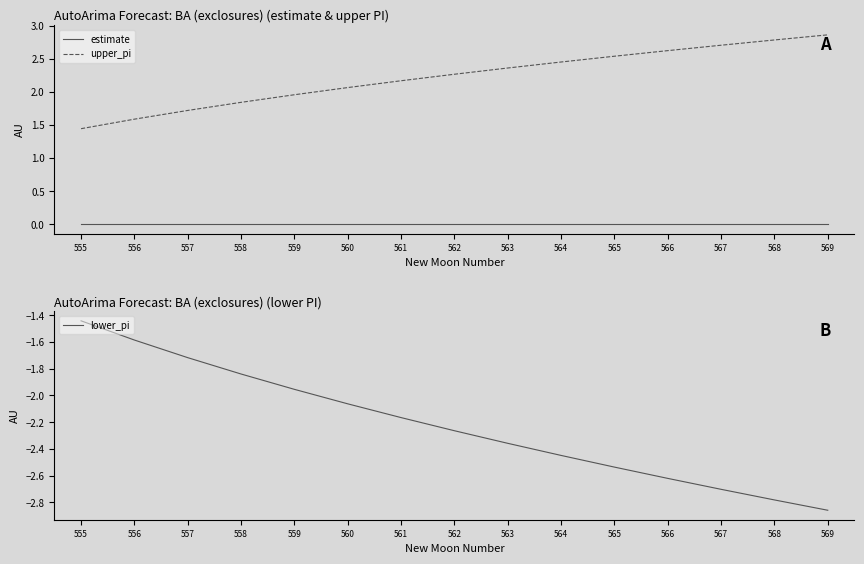

What is the value of the lower_pi point at the 8th from the left?

-2.3